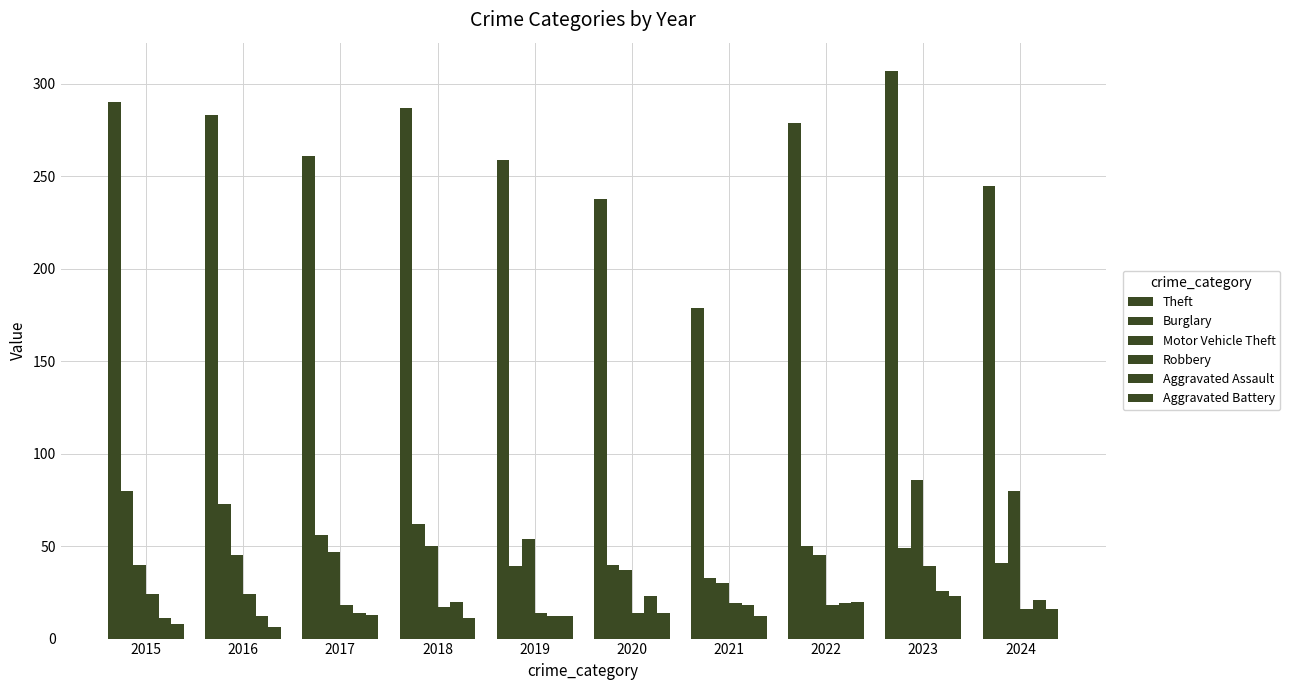

How many data points does each series have?

10